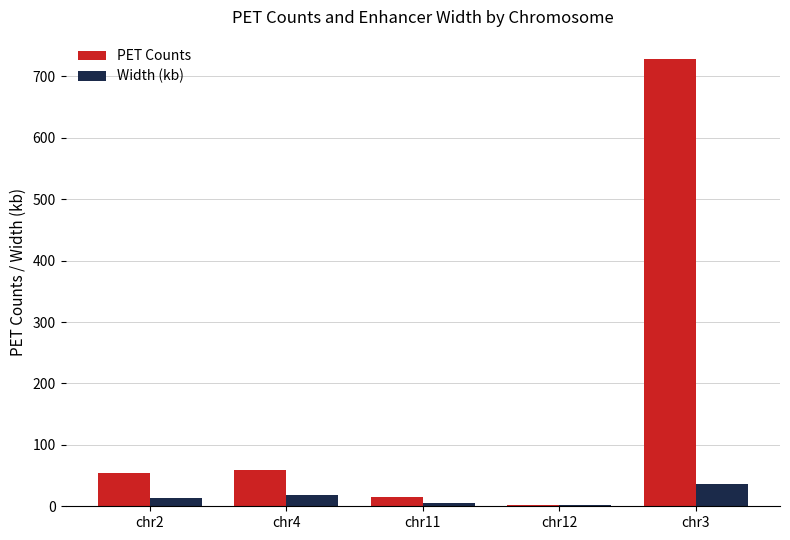

What is the maximum value shown in the chart?

728.0